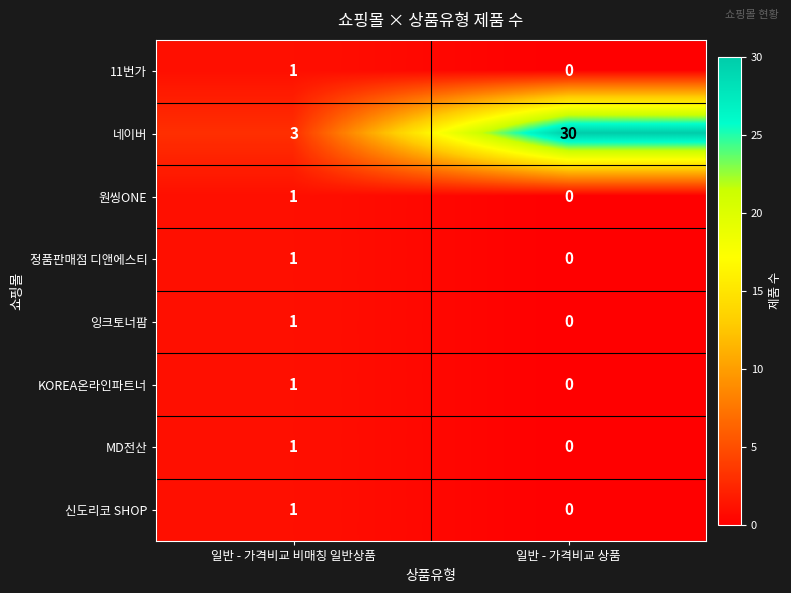

Which series has the largest range (max minus min)?

네이버